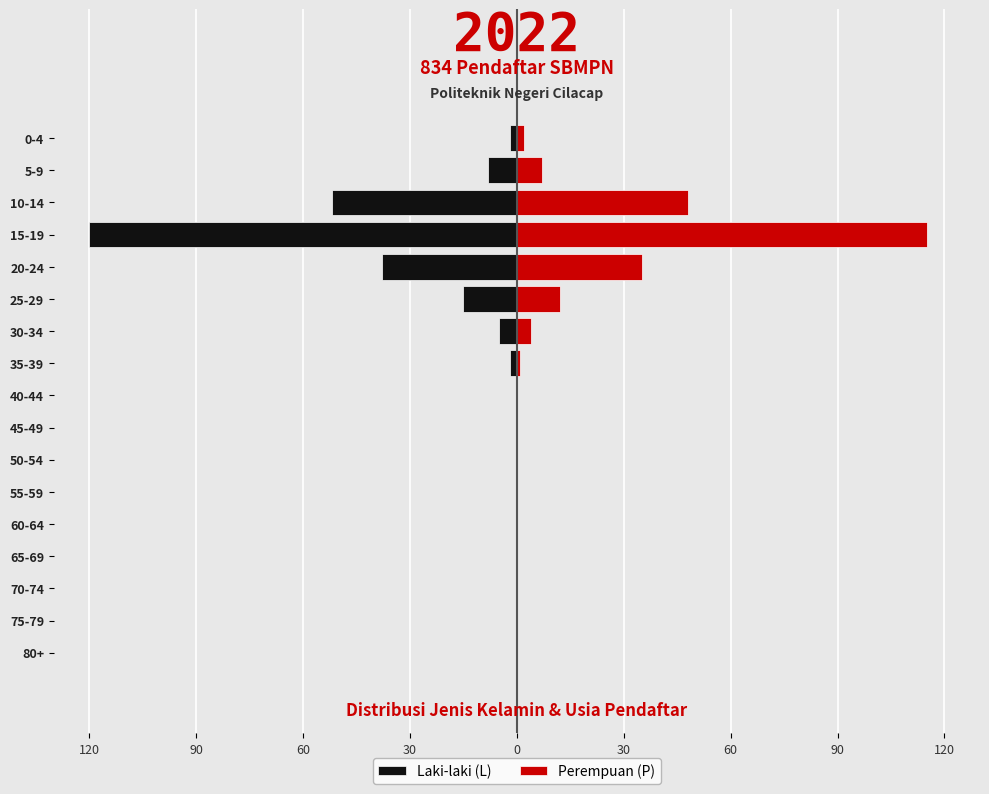

What is the difference between the maximum and minimum values in the Laki-laki (L) series?

120